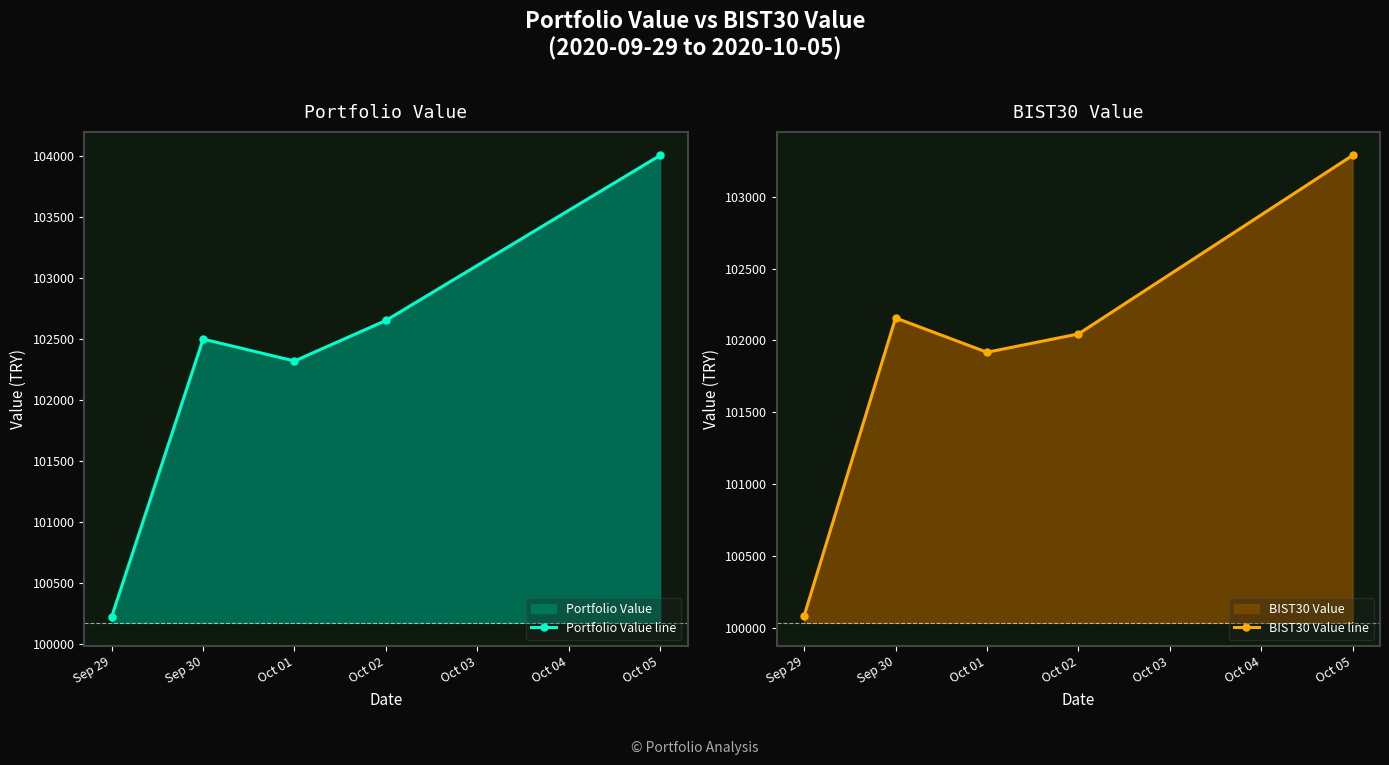

Which category has the lowest value in the Portfolio Value line series?

Sep 29